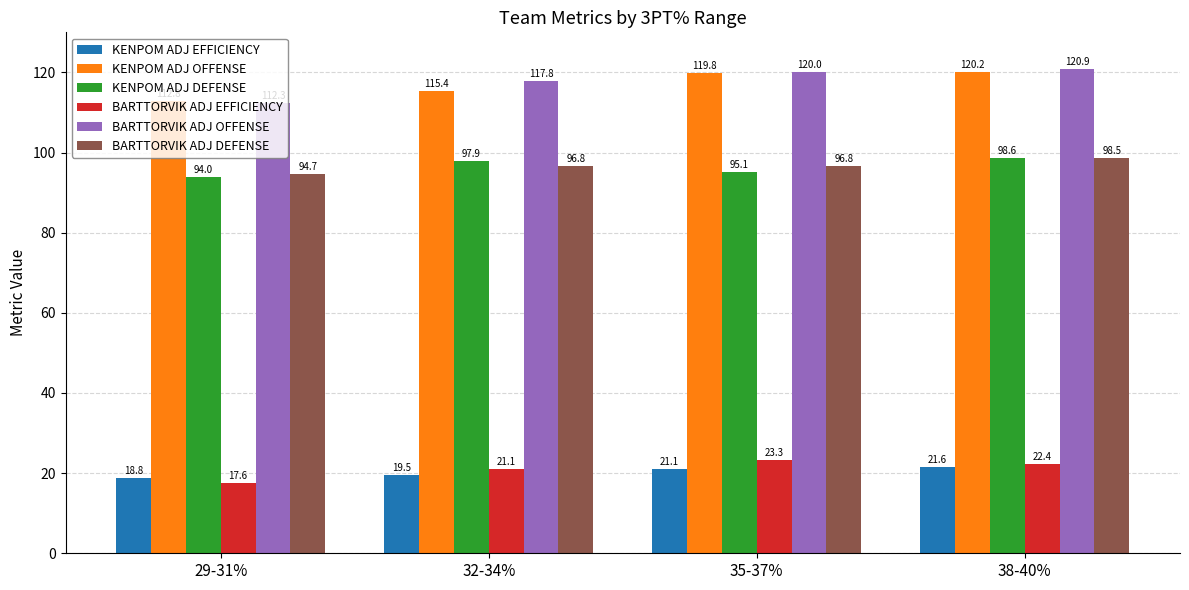

What is the total value across all series at 38-40%?

482.2